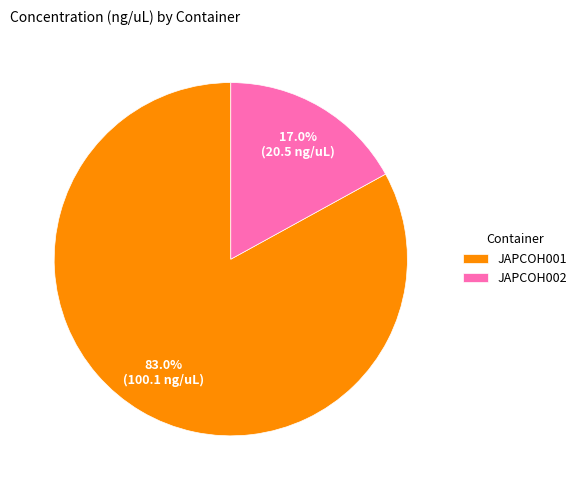

To the nearest percent, what is the difference between the JAPCOH002 and JAPCOH001 slice percentages?

66%